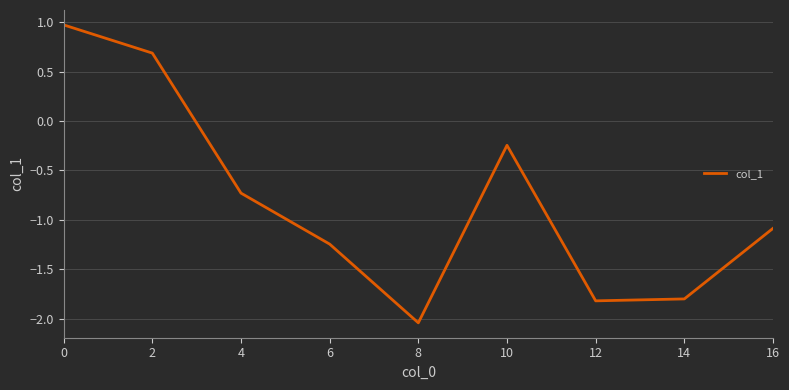

Where is the data nearest to the value 0?

10